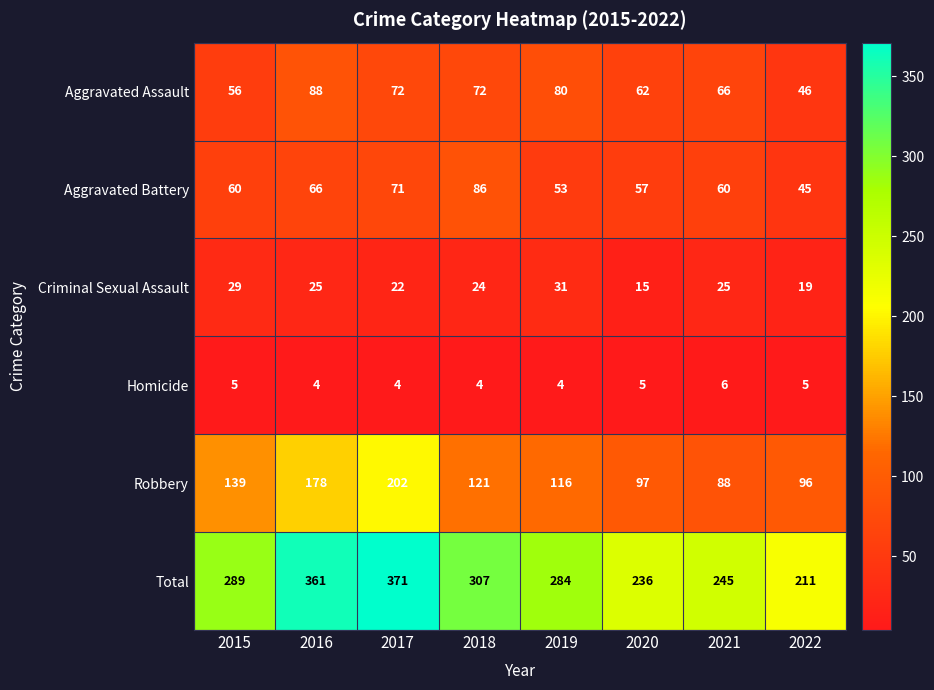

At which category is the sum across all series the highest?

2017